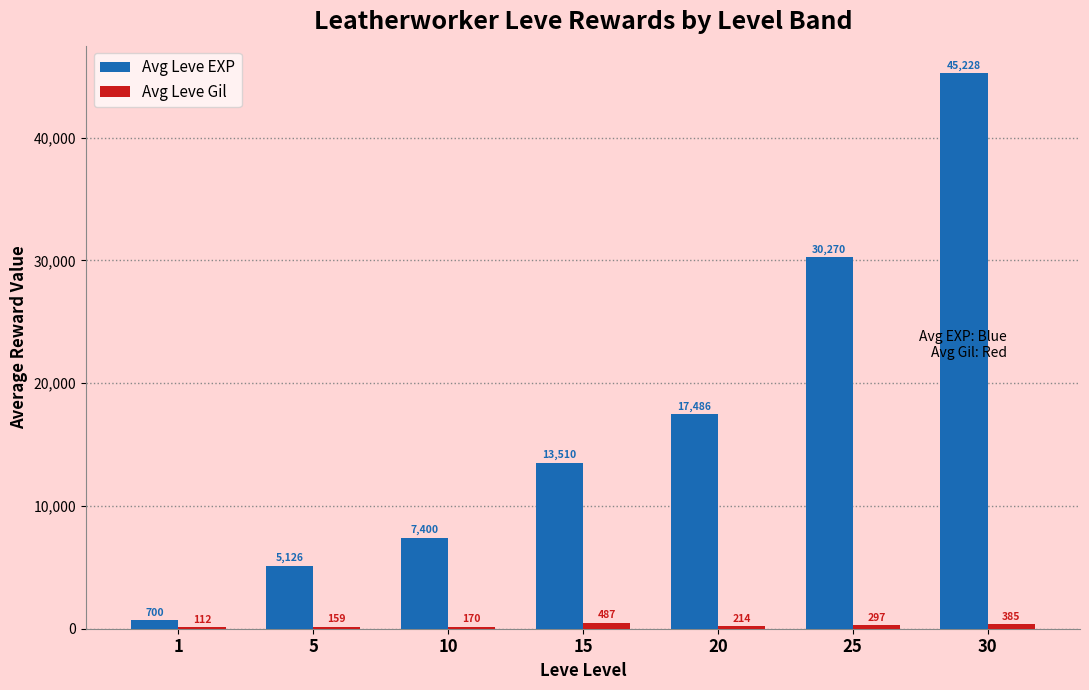

At which label does Avg Leve EXP reach its peak?

30